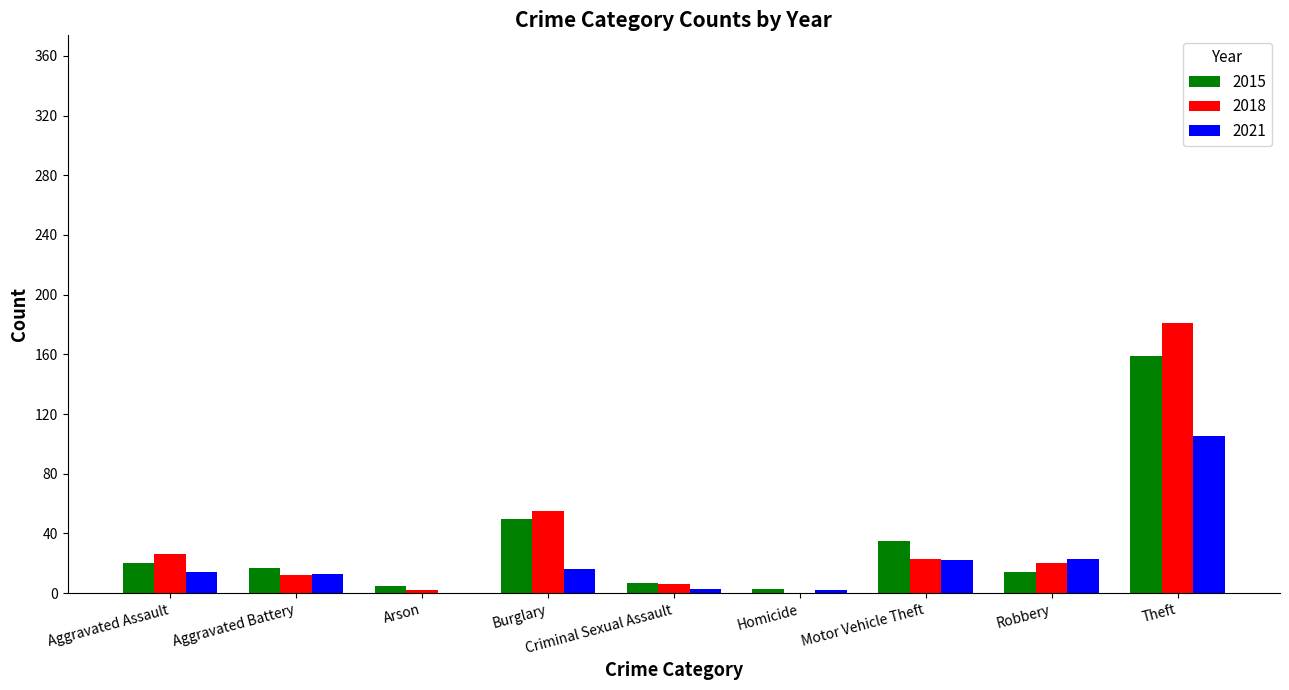

How many data points does each series have?

9